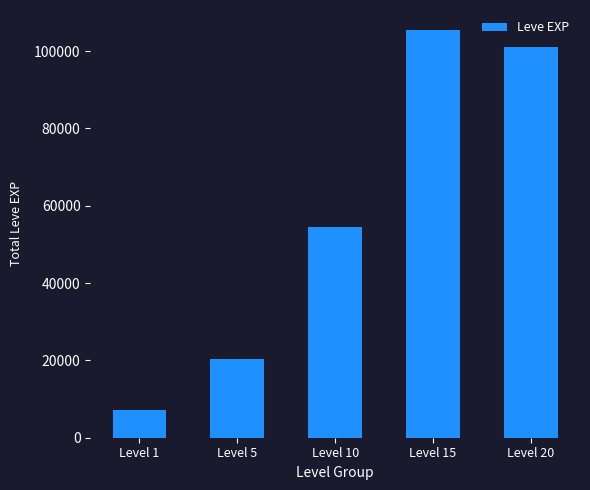

How many bars are there in total?

5